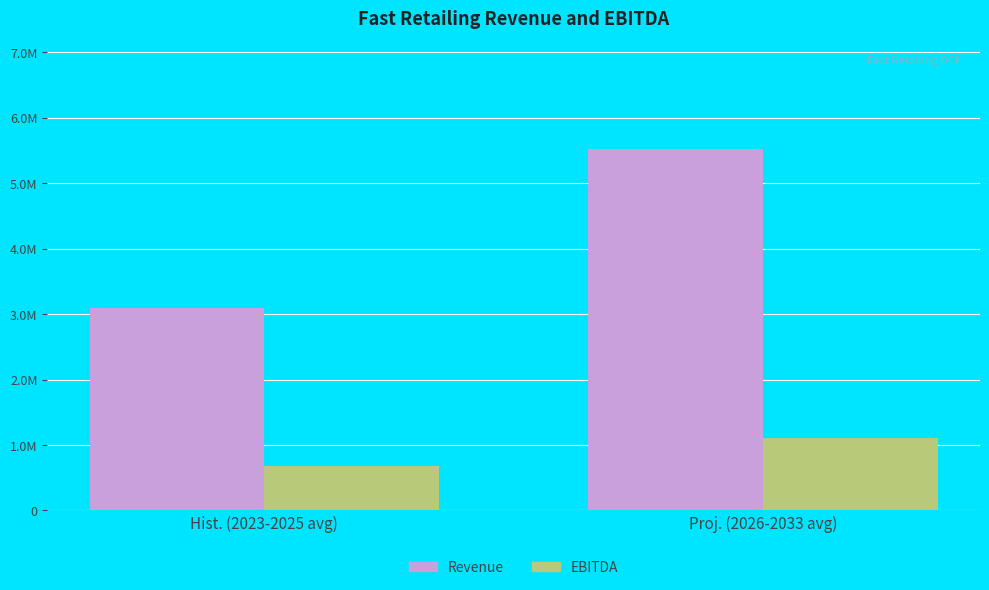

Which category has the highest value across all series?

Proj. (2026-2033 avg)